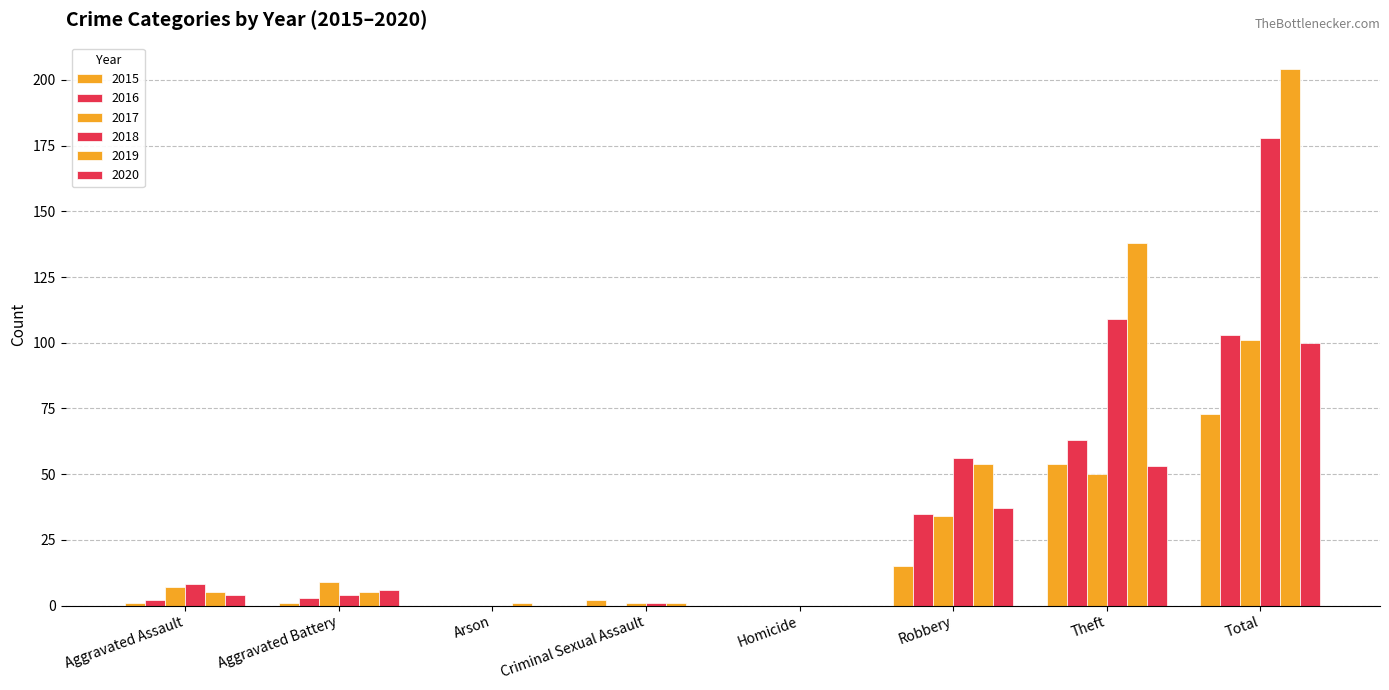

What position from the left is Theft?

7